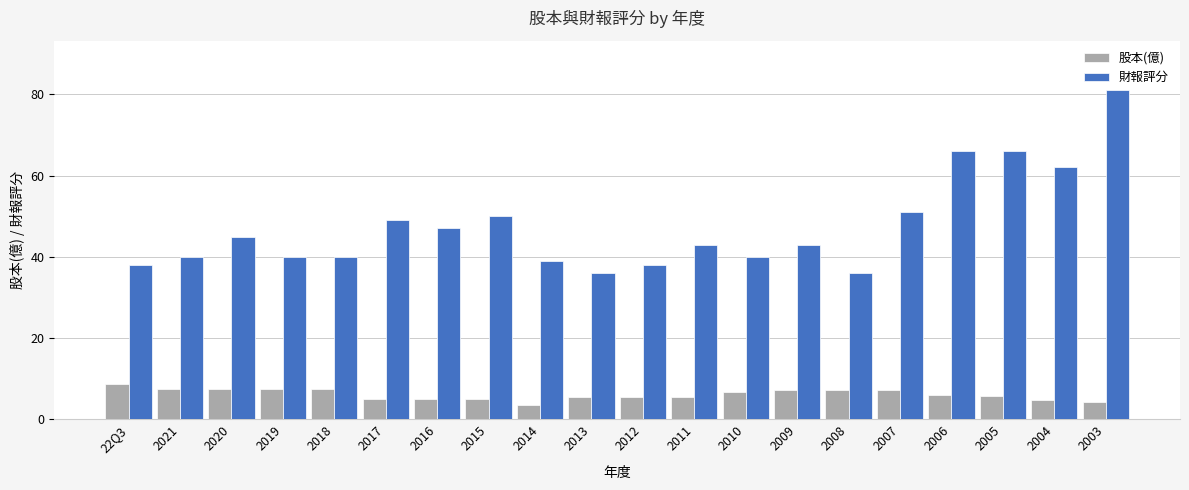

Is the value of 股本(億) at 2005 greater than the value of 財報評分 at 2018?

No